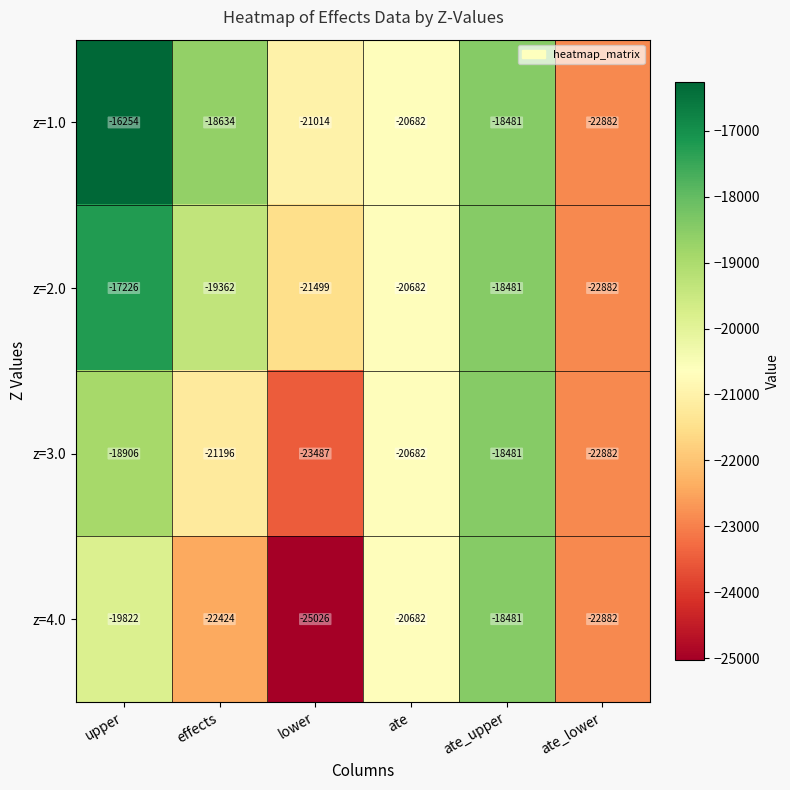

What is the difference between the second highest and second lowest values in the z=2.0 series?

3018